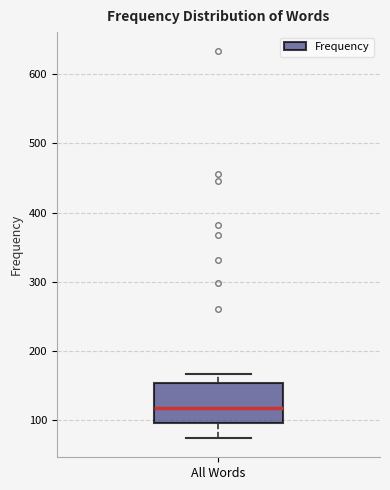

Read this box plot against the y-axis: the position of the median line, the range covered by the box, and the ends of both whiskers. The values are not printed on the chart, so give them approximately, as read against the axis.

median 120, box 100 to 150, whiskers 70 to 170